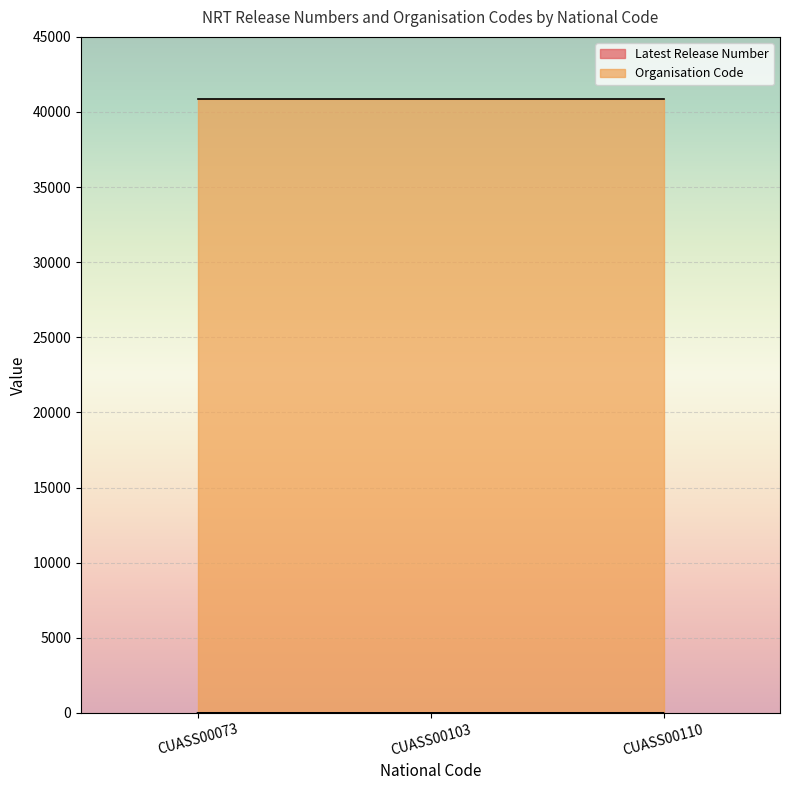

Is it true that the value at CUASS00110 is 3?

False